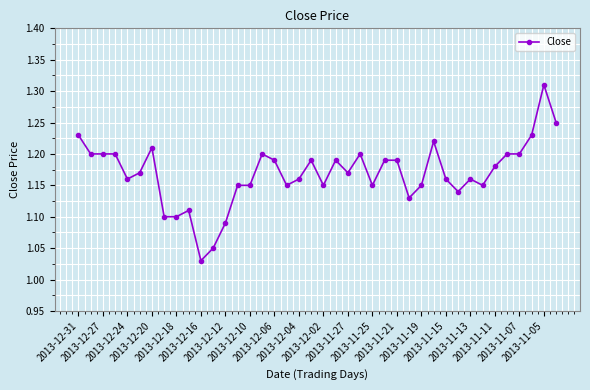

Does the chart display data point markers on the line(s)?

Yes